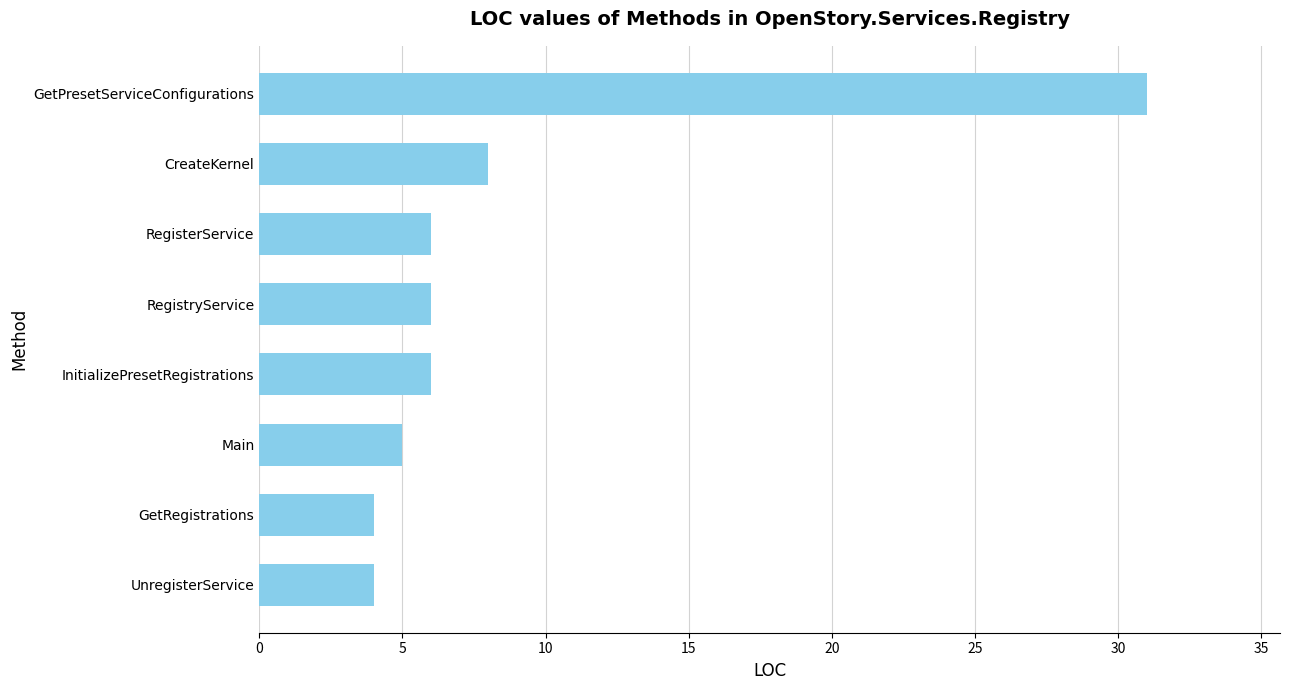

True or false: the data shows 6 at RegistryService.

True